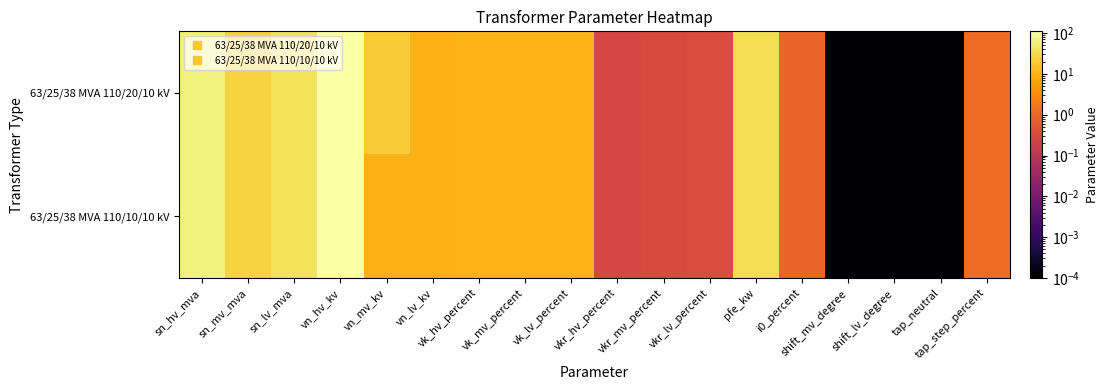

Reading right to left, list all the values displayed in this chart.

63/25/38 MVA 110/20/10 kV: tap_step_percent=1.2	tap_neutral=0.0	shift_lv_degree=0.0	shift_mv_degree=0.0	i0_percent=0.9	pfe_kw=35.0	vkr_lv_percent=0.3	vkr_mv_percent=0.3	vkr_hv_percent=0.3	vk_lv_percent=10.4	vk_mv_percent=10.4	vk_hv_percent=10.4	vn_lv_kv=10.0	vn_mv_kv=20.0	vn_hv_kv=110.0	sn_lv_mva=38.0	sn_mv_mva=25.0	sn_hv_mva=63.0
63/25/38 MVA 110/10/10 kV: tap_step_percent=1.2	tap_neutral=0.0	shift_lv_degree=0.0	shift_mv_degree=0.0	i0_percent=0.9	pfe_kw=35.0	vkr_lv_percent=0.3	vkr_mv_percent=0.3	vkr_hv_percent=0.3	vk_lv_percent=10.4	vk_mv_percent=10.4	vk_hv_percent=10.4	vn_lv_kv=10.0	vn_mv_kv=10.0	vn_hv_kv=110.0	sn_lv_mva=38.0	sn_mv_mva=25.0	sn_hv_mva=63.0